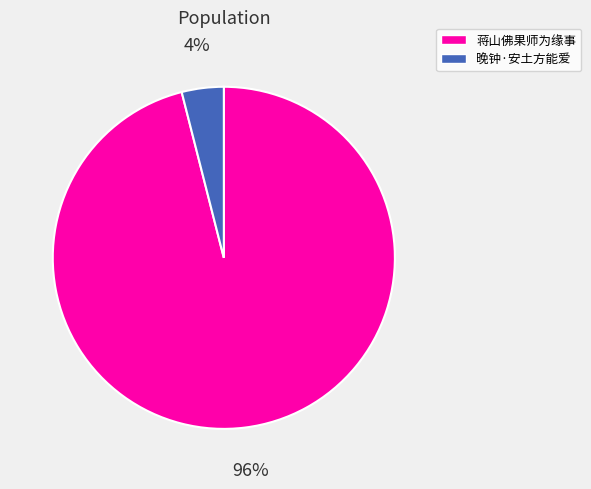

Combined, do 晚钟·安土方能爱 and 蒋山佛果师为缘事 account for over 50%?

Yes